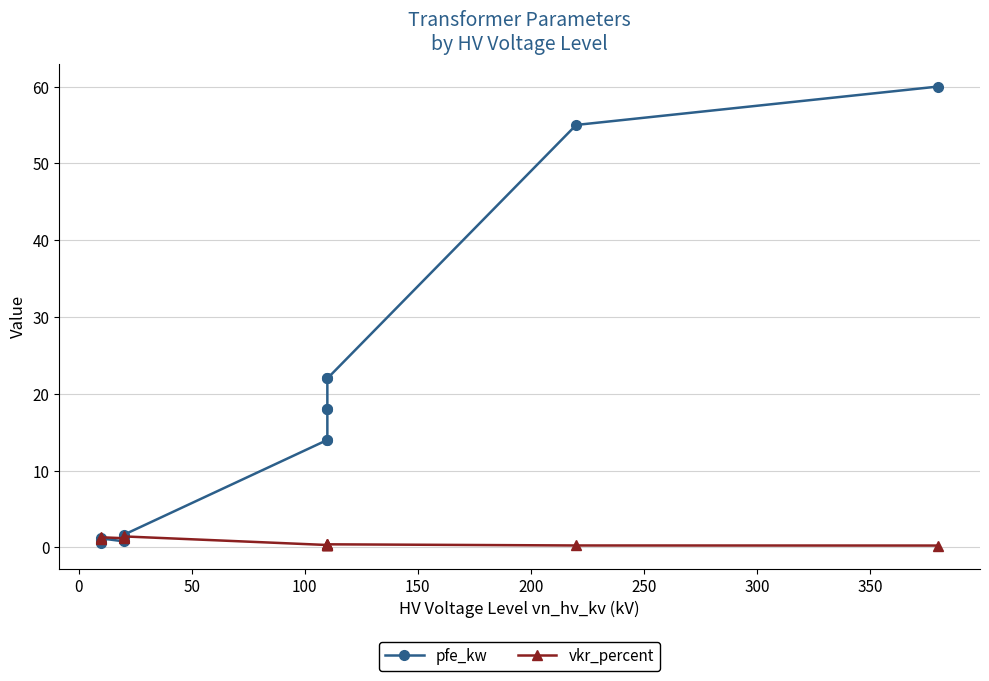

At how many categories does at least one series exceed 49?

2